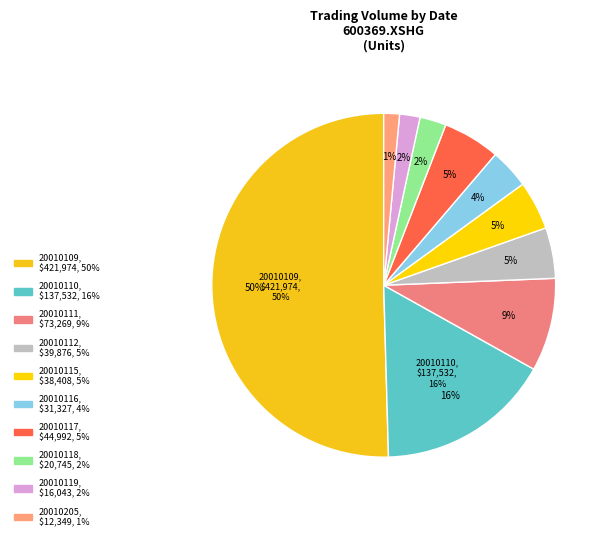

To the nearest percent, what percentage of the pie is 20010115?

5%